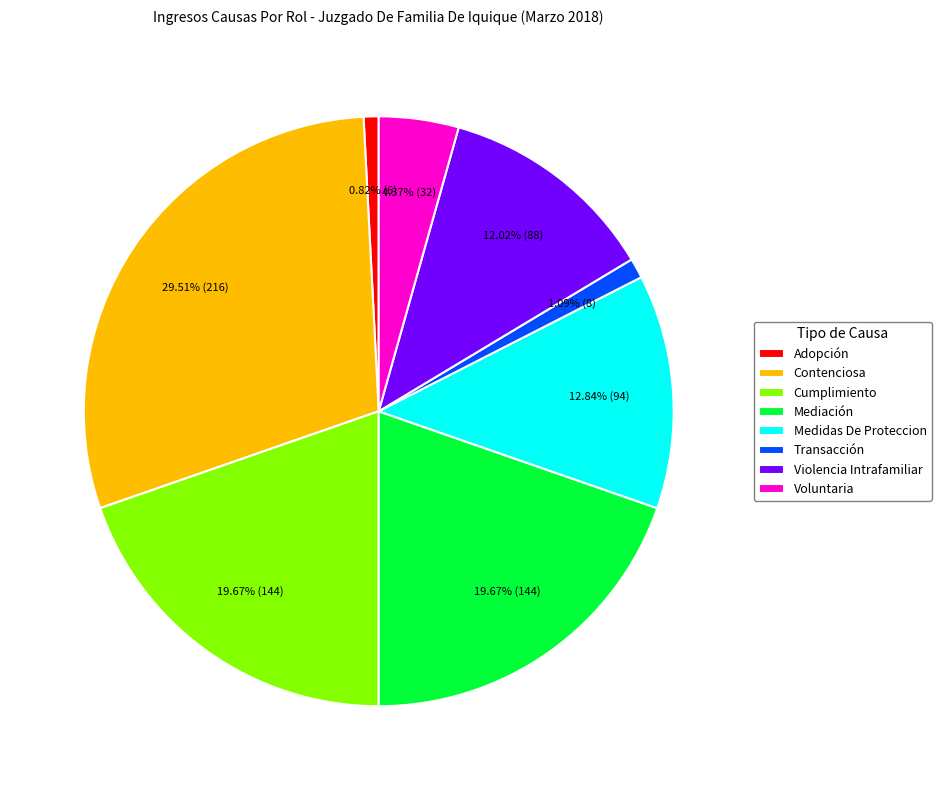

How many slices are in this pie chart?

8